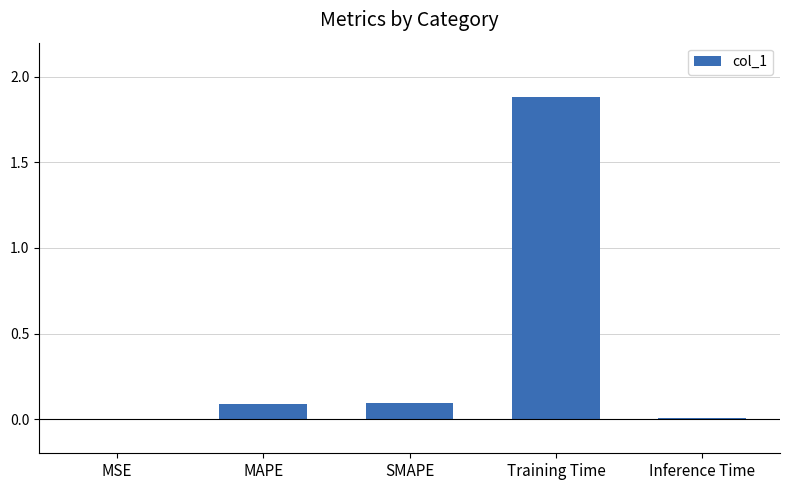

What is the sum of all values?

2.1